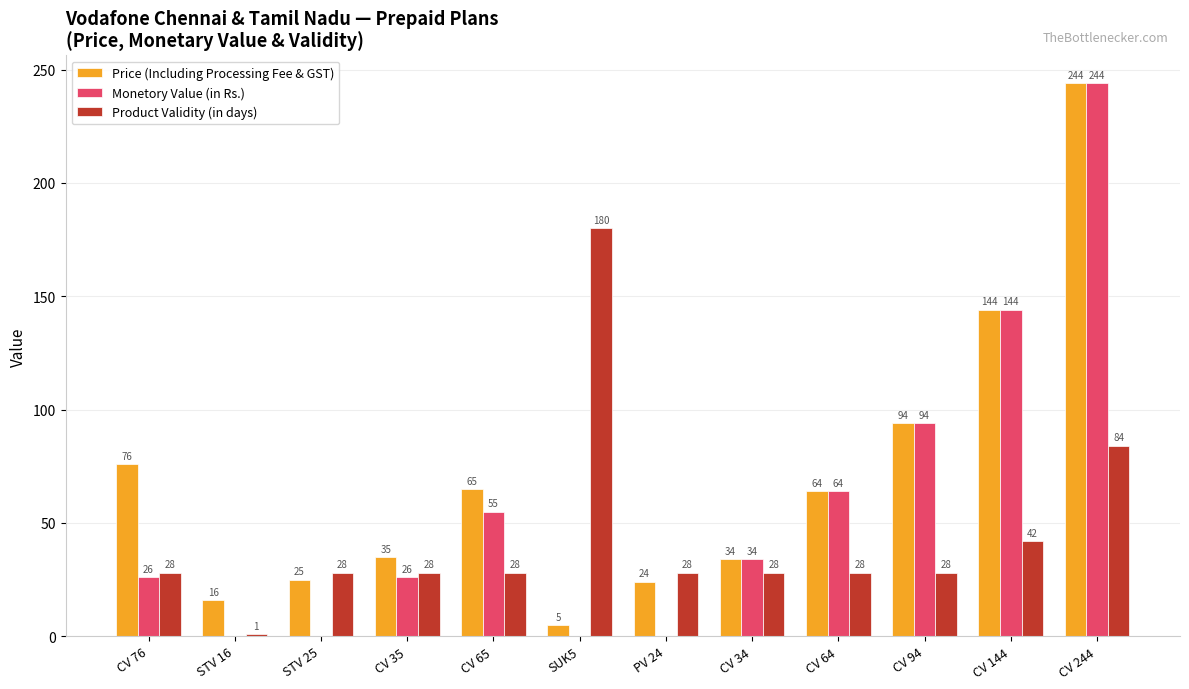

What is the spread (max minus min) of values at CV 76?

50